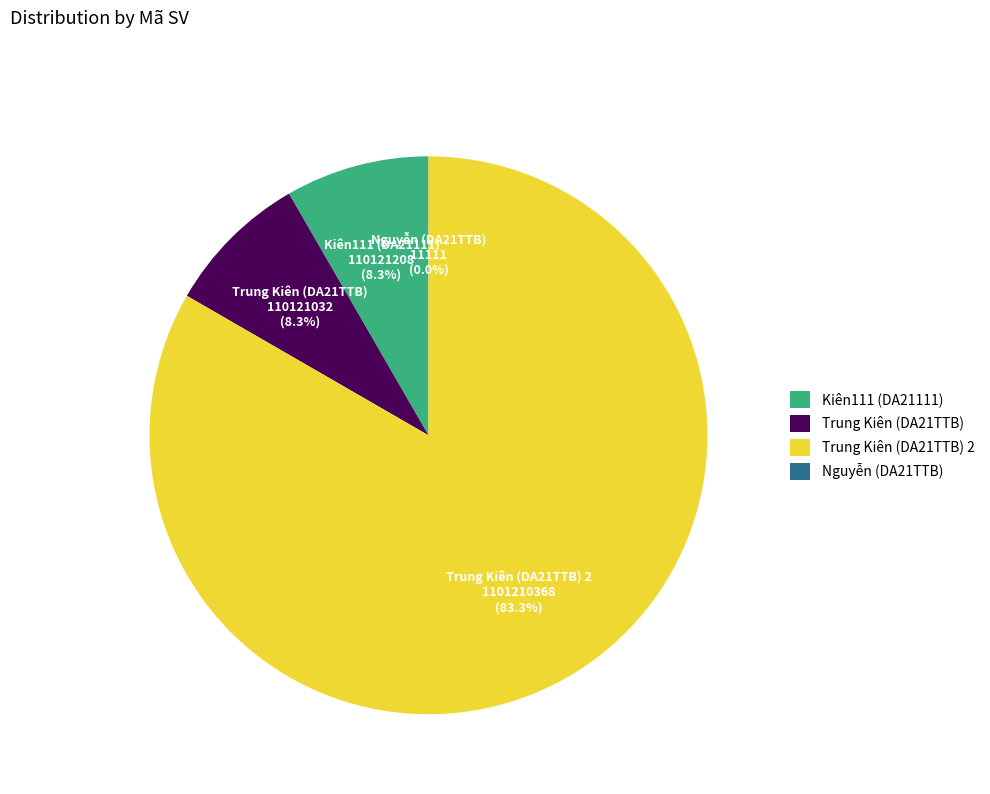

What portion of the pie excludes Trung Kiên (DA21TTB)?

91.7%